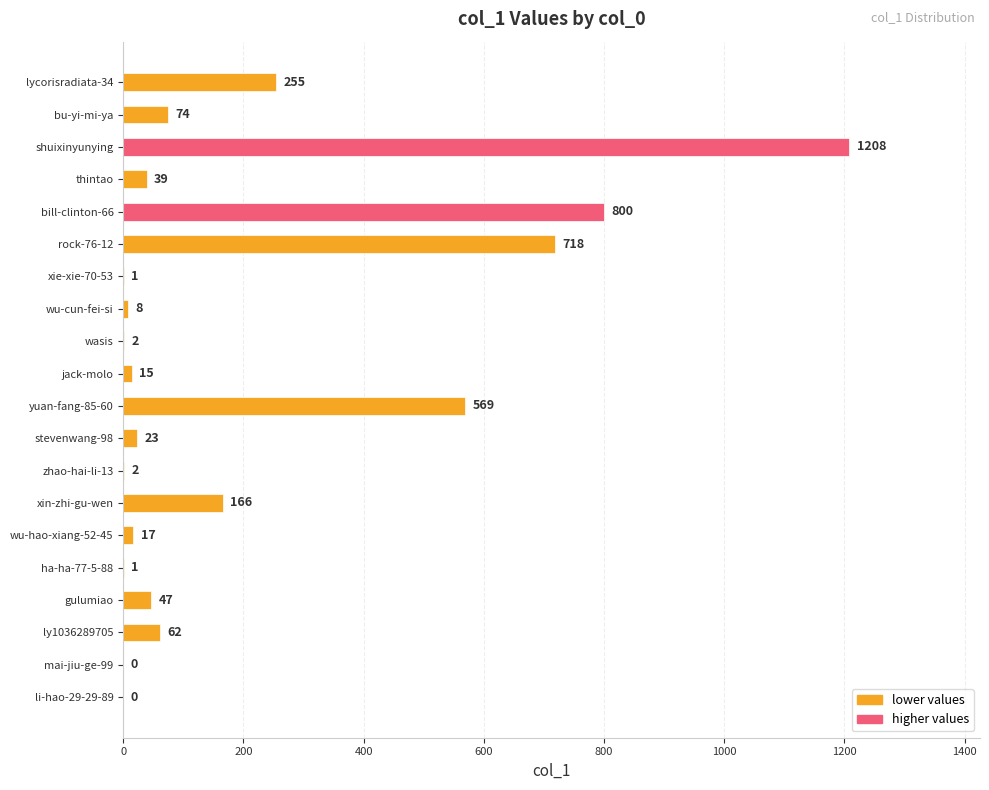

What is the change in value from jack-molo to bu-yi-mi-ya?

+59